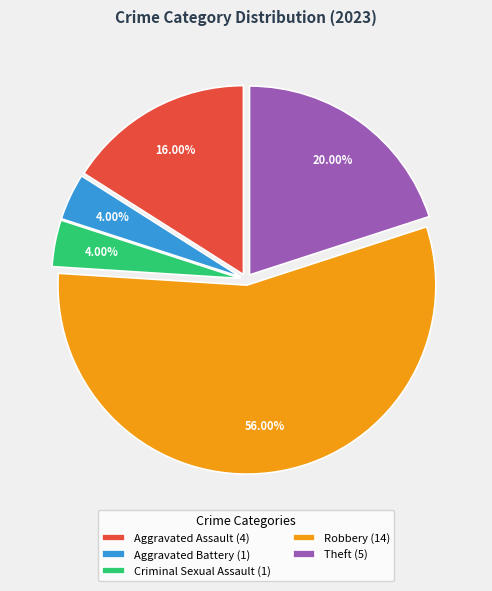

To the nearest percent, what portion does Aggravated Assault represent?

16%